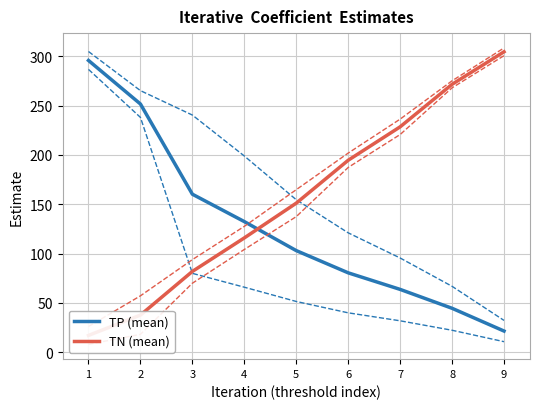

List the series in order of their peak value, highest first.

TN+std, TP+std, TN (mean), TN-std, TP (mean), TP-std